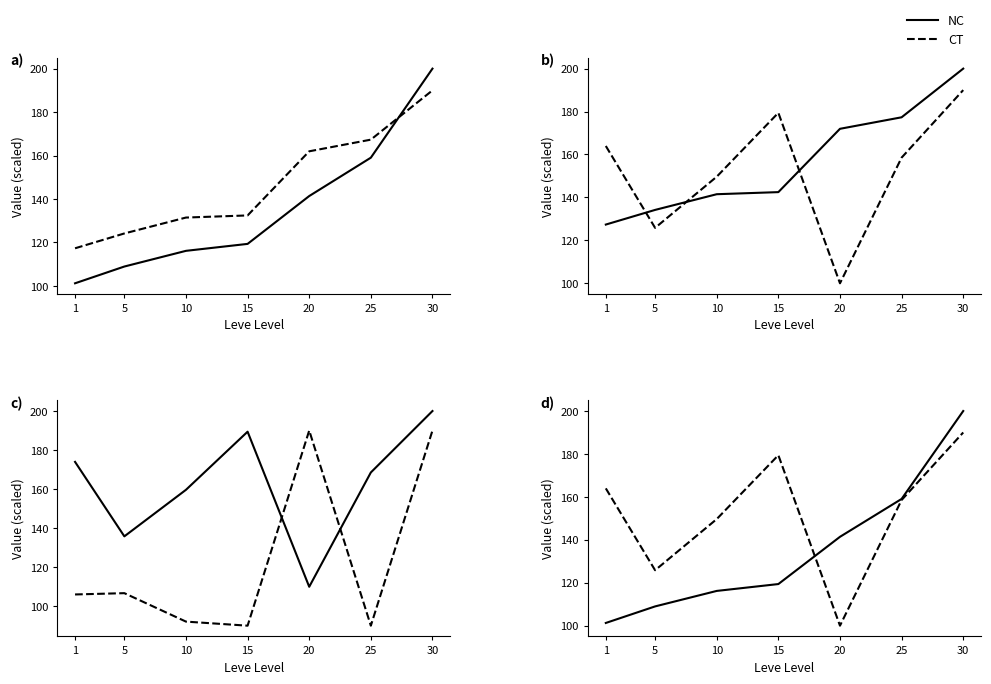

Is the value of CT at 1 greater than the value of NC at 20?

Yes